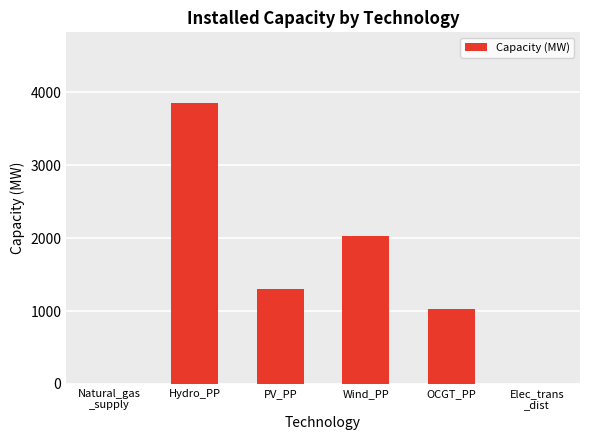

At which label is the value closest to 1925?

Wind_PP